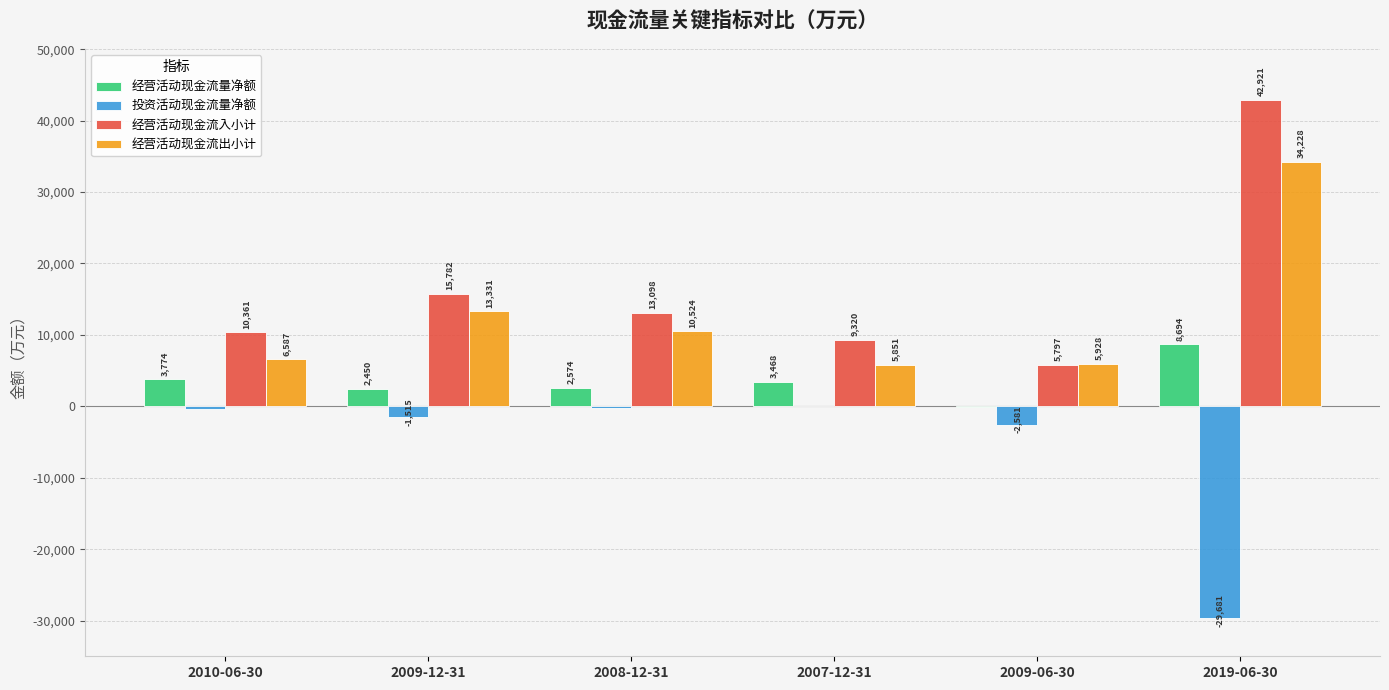

Which series changed the most between 2010-06-30 and 2019-06-30?

经营活动现金流入小计